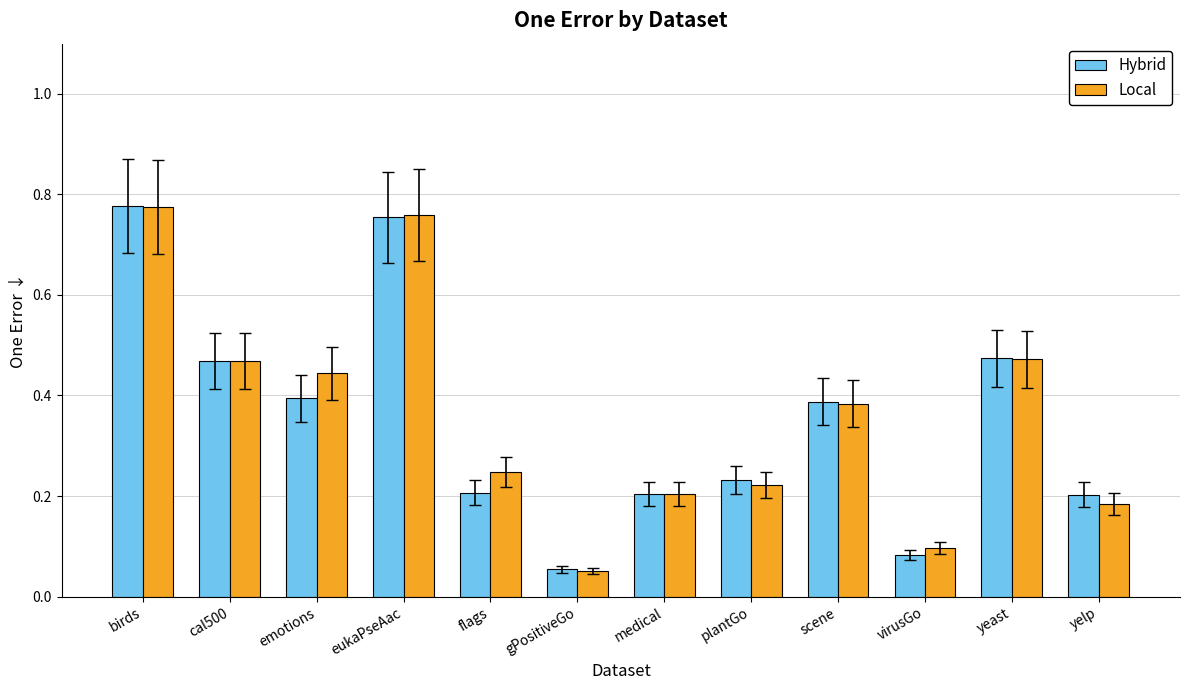

At which label does Local reach its minimum?

gPositiveGo